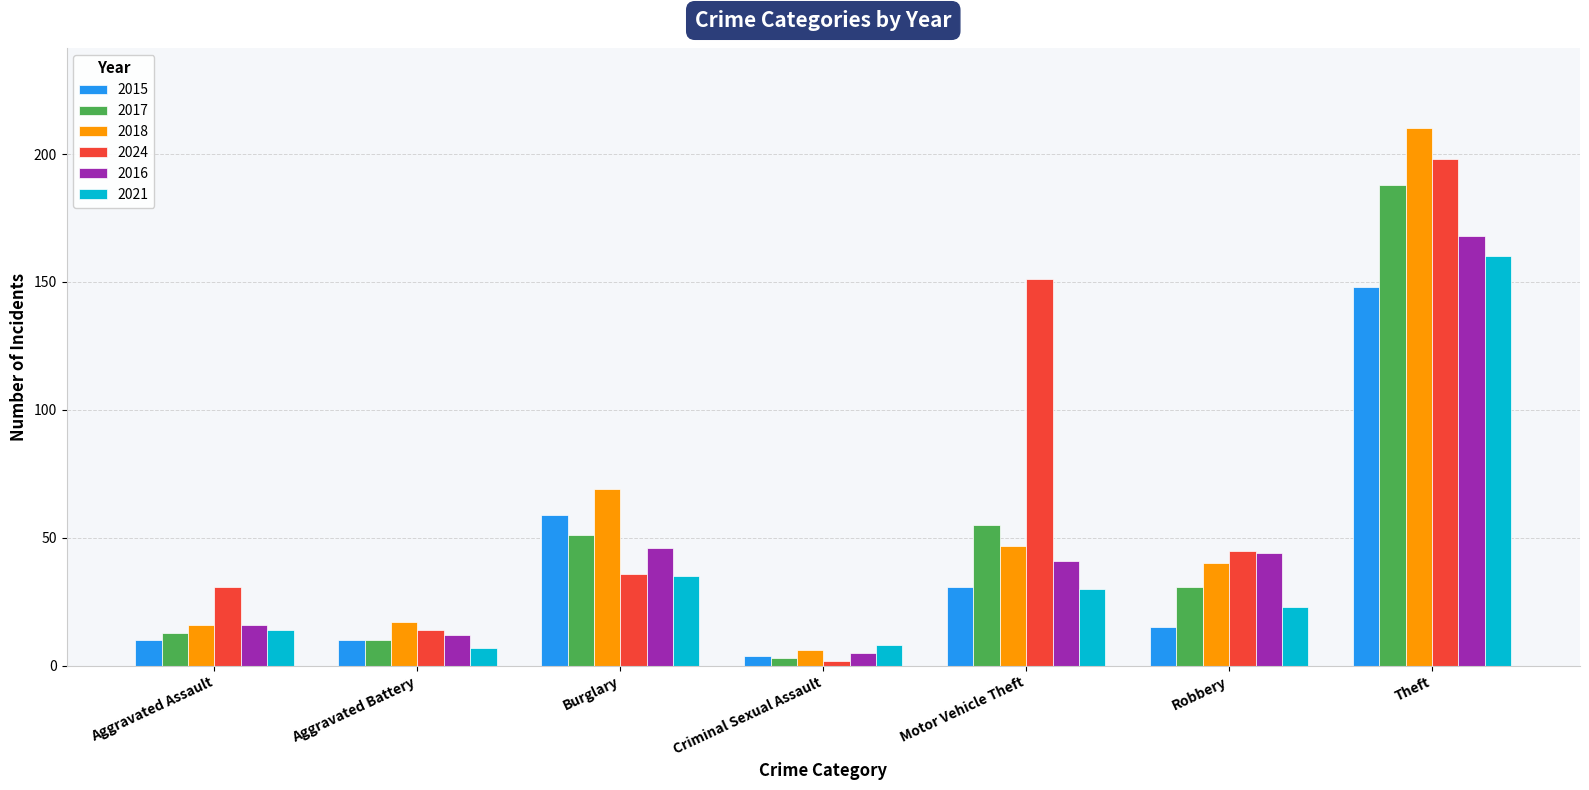

Does the chart contain stacked bars?

No